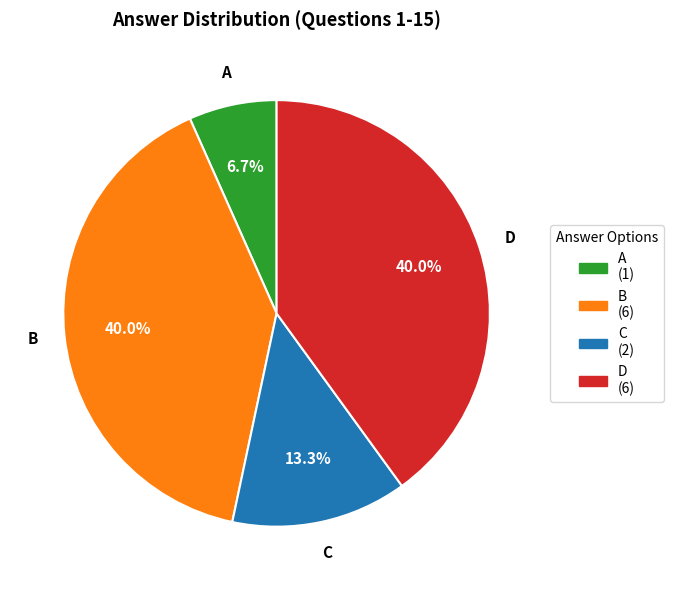

What percentage is NOT represented by C?

86.7%